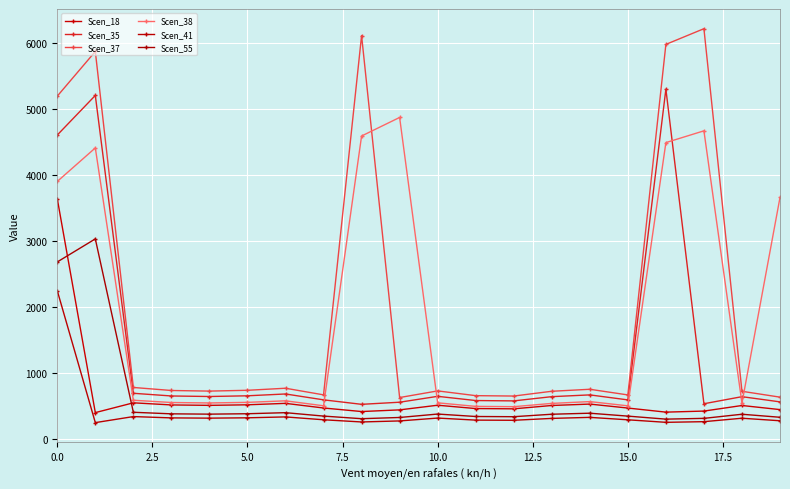

Count the number of categories in the chart.

20